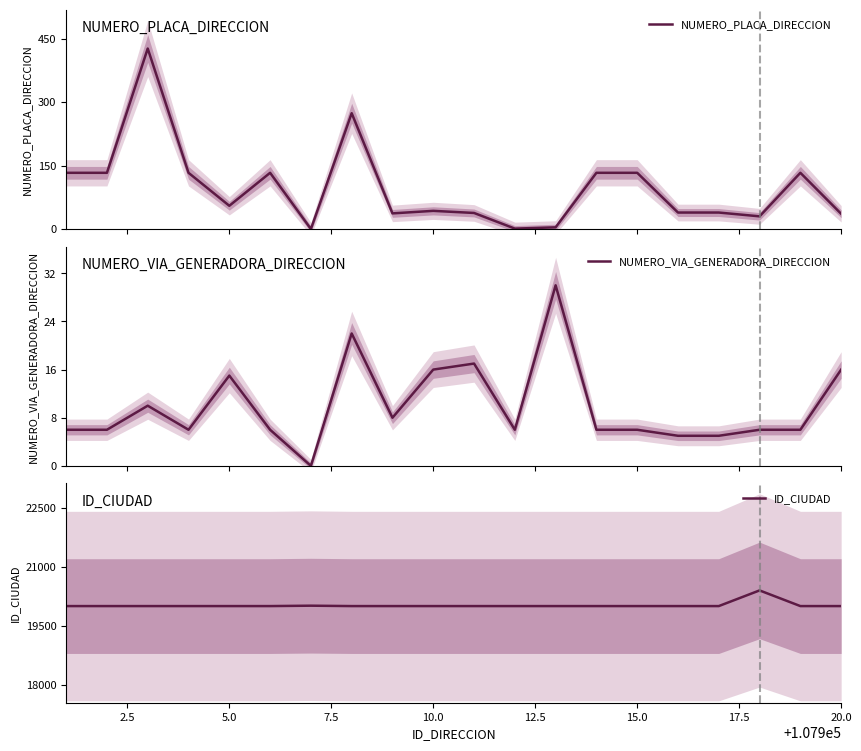

What are all the series names shown in the legend?

NUMERO_PLACA_DIRECCION, NUMERO_VIA_GENERADORA_DIRECCION, ID_CIUDAD